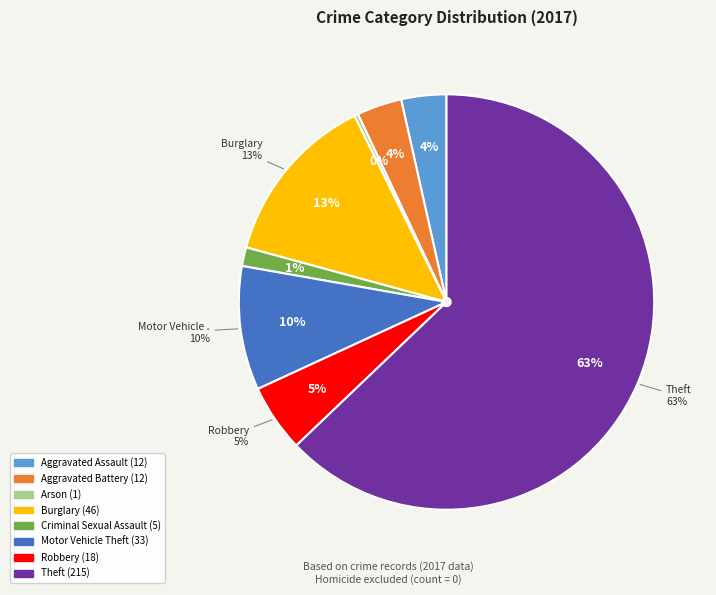

To the nearest percent, what is the difference between the largest and smallest slice percentages?

63%